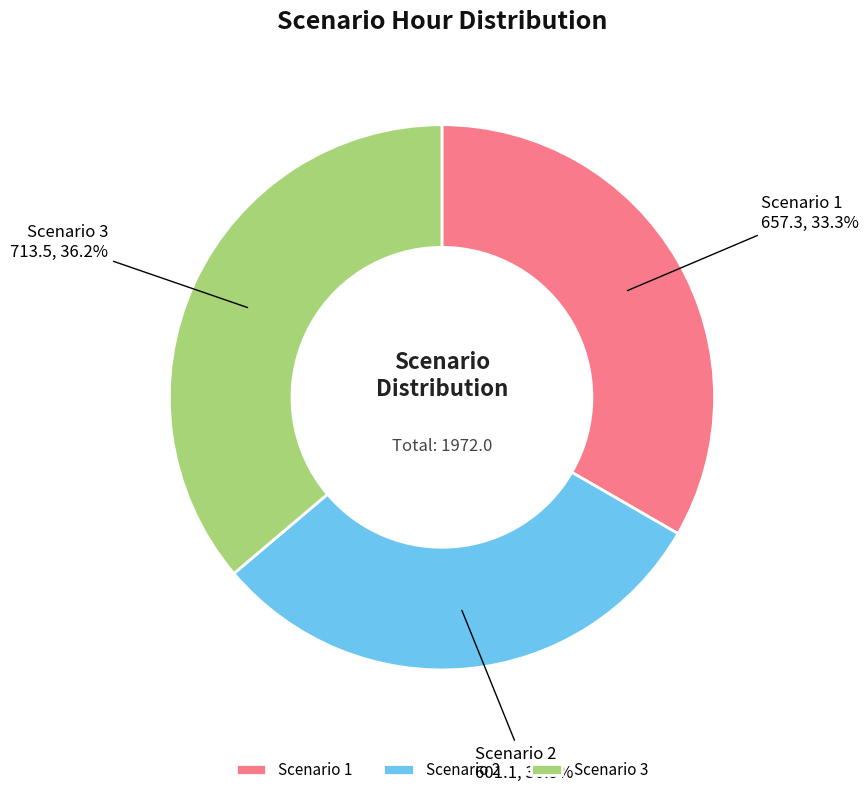

What percentage is NOT represented by Scenario 3?

63.8%